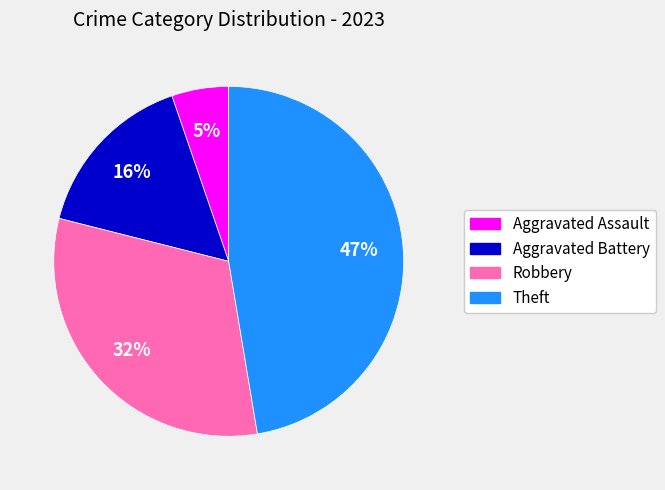

Approximately how many times larger is the value at Robbery compared to Aggravated Battery?

2.0